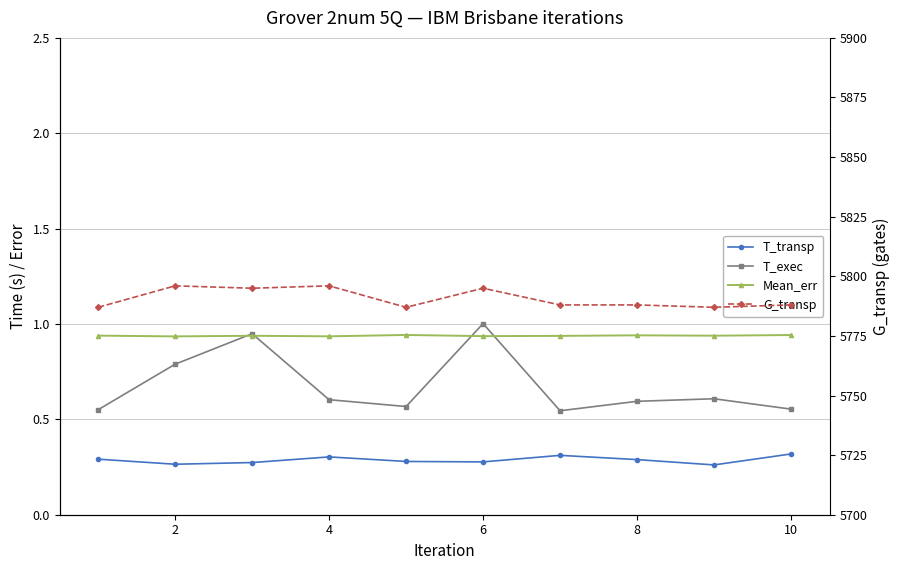

True or false: T_exec and T_transp cross at least once.

False